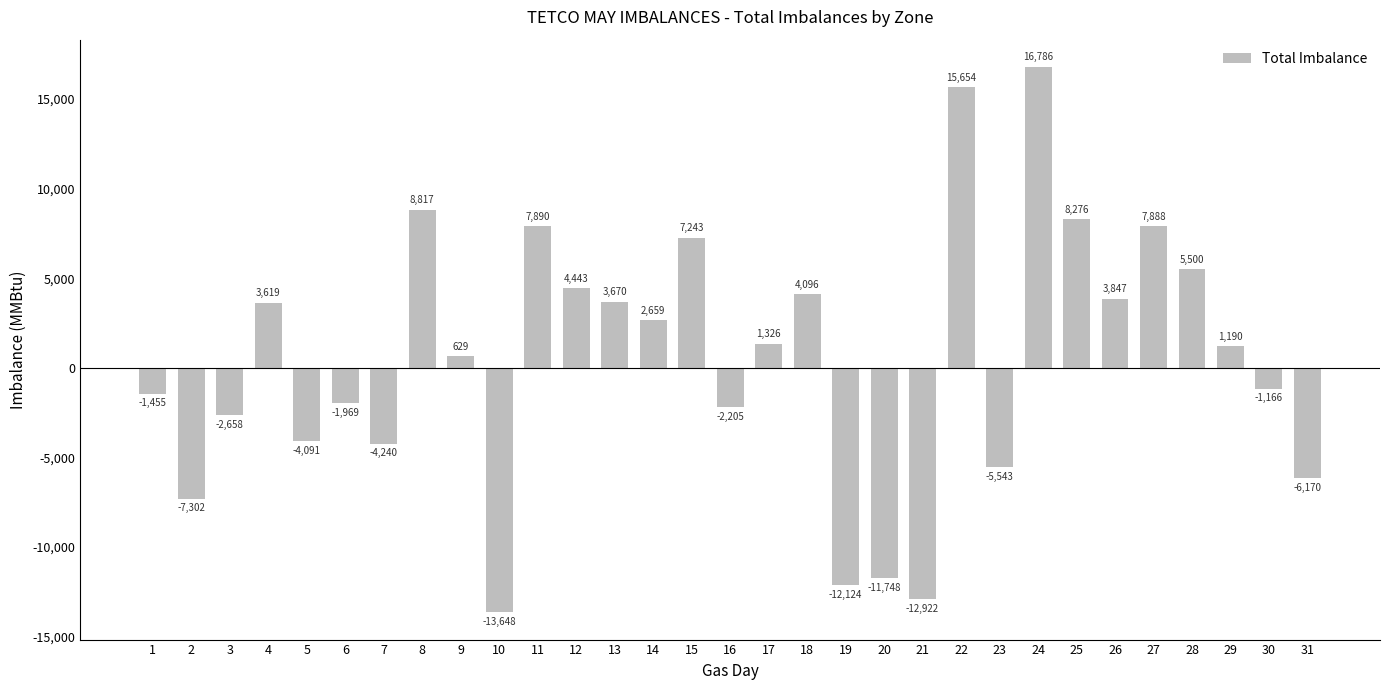

Which has a higher value, 19 or 23?

23